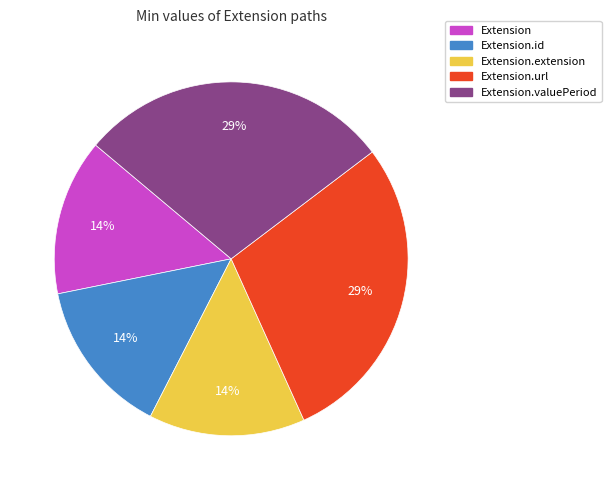

To the nearest percent, what is the average slice percentage?

20%